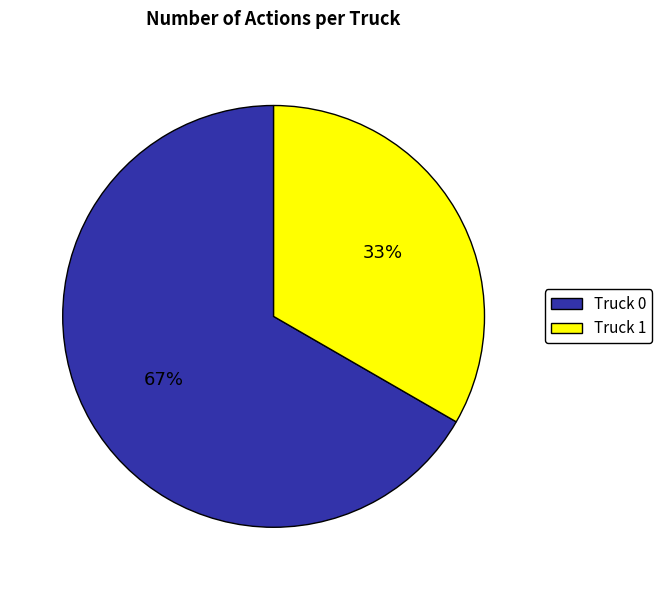

To the nearest percent, what portion does Truck 1 represent?

33%